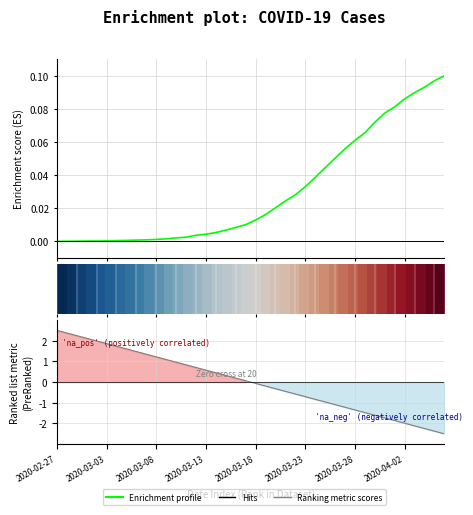

How many lines are shown in the chart?

3